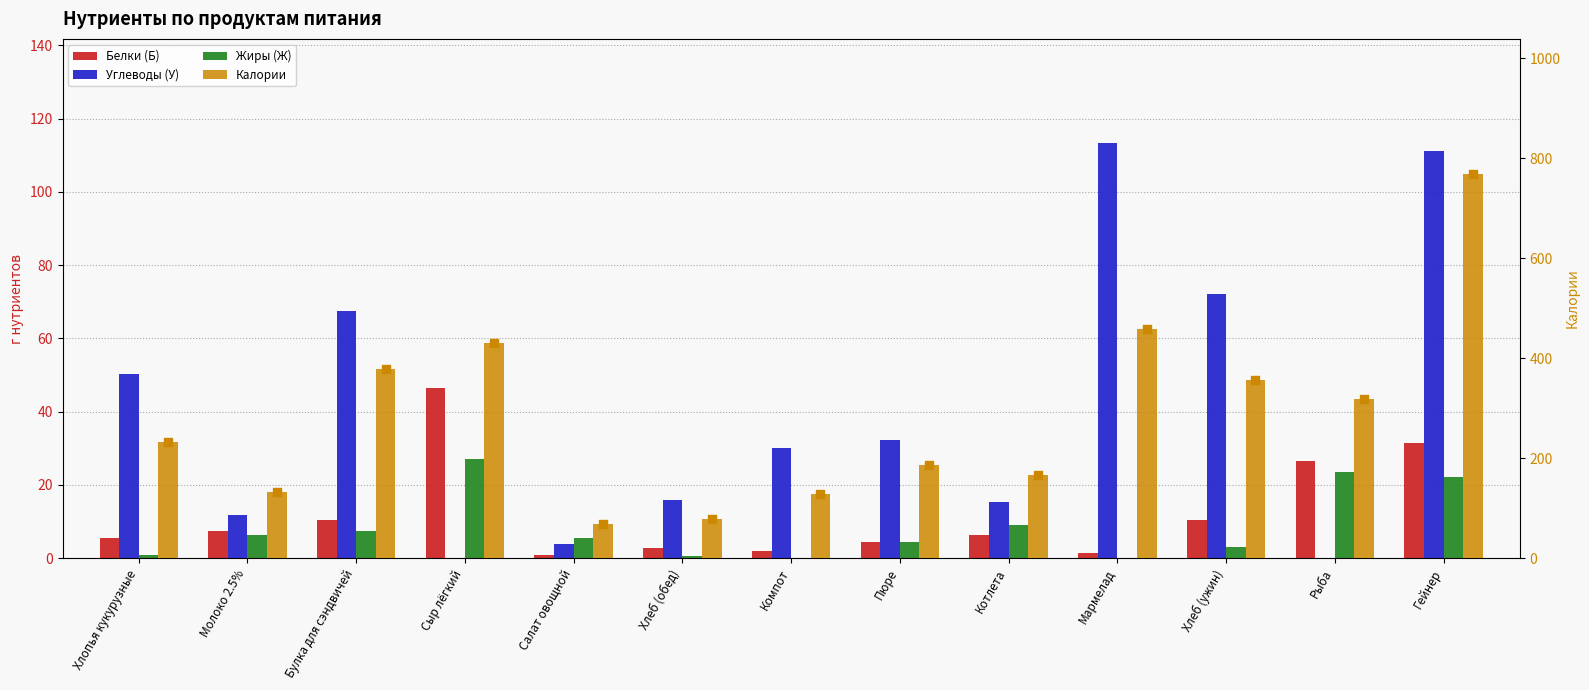

At how many categories does at least one series exceed 553?

1